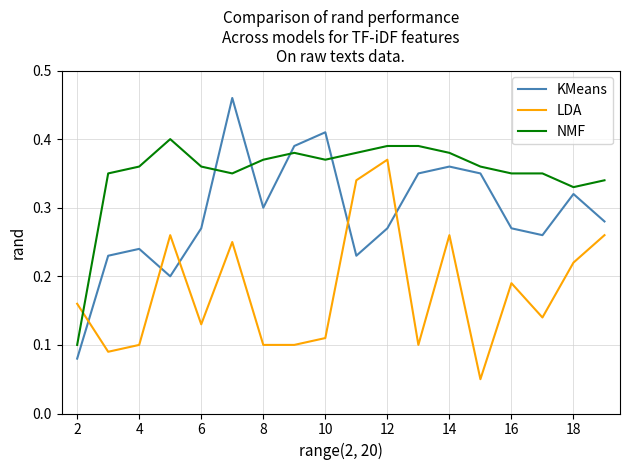

Rank the series by their average value, from highest to lowest.

NMF, KMeans, LDA